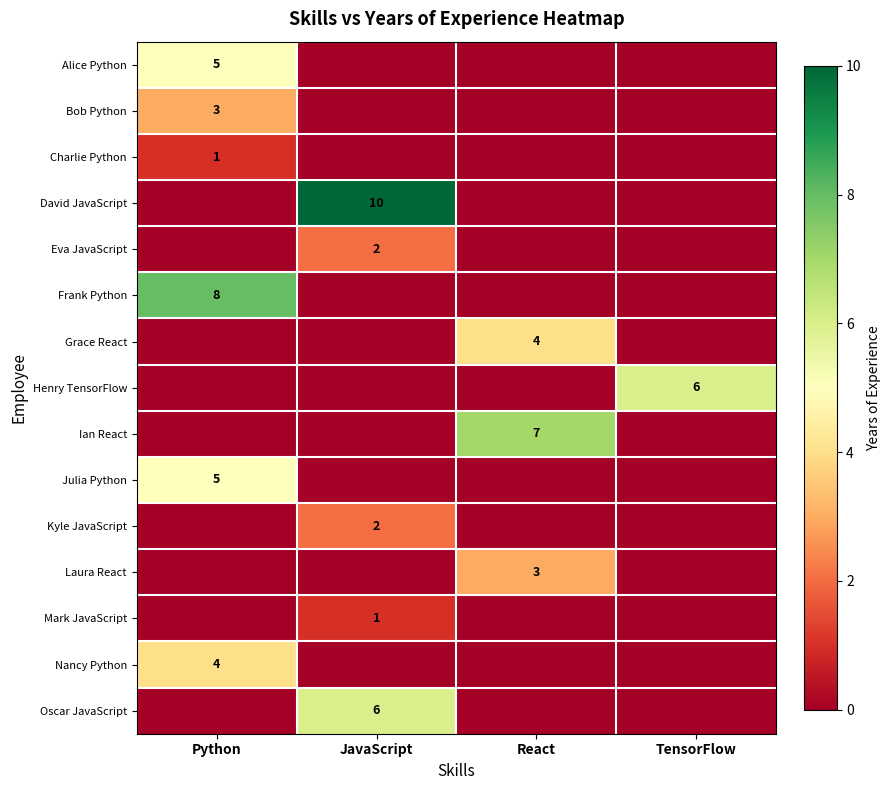

True or false: Frank Python has a value of 8 at Python.

True